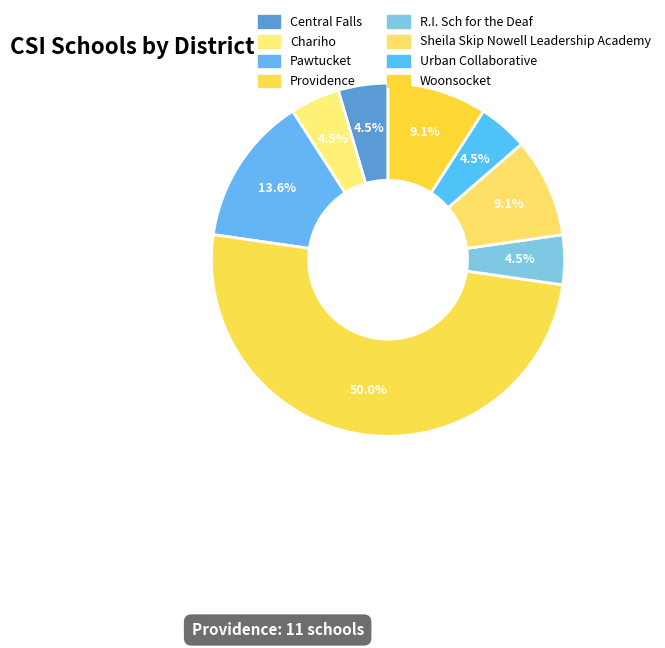

How many slices are in this pie chart?

8